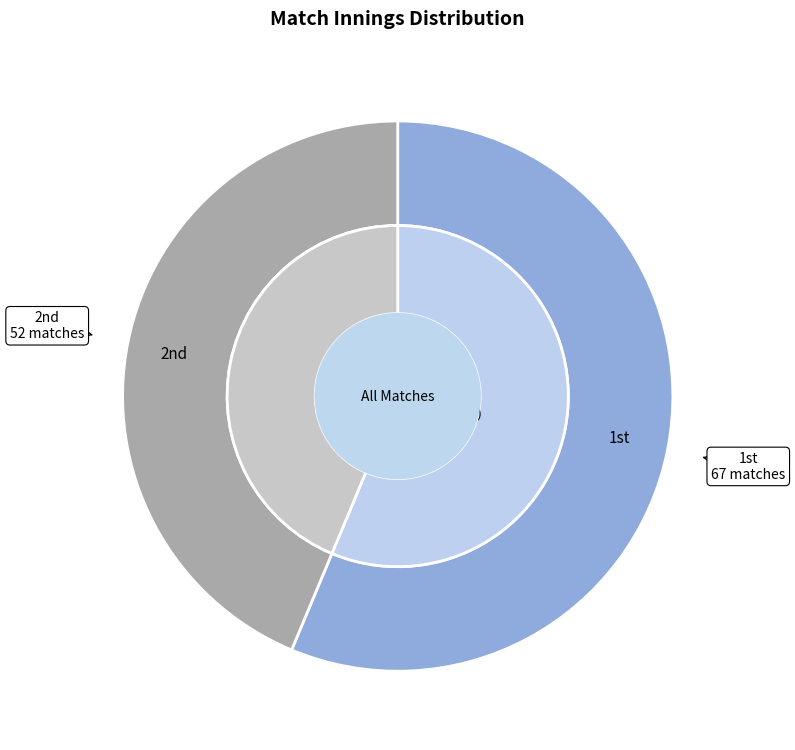

To the nearest percent, what is the difference between the largest and smallest slice percentages?

13%